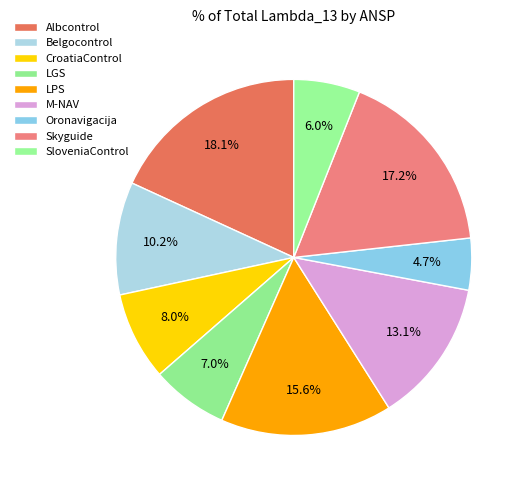

How many slices are in this pie chart?

9